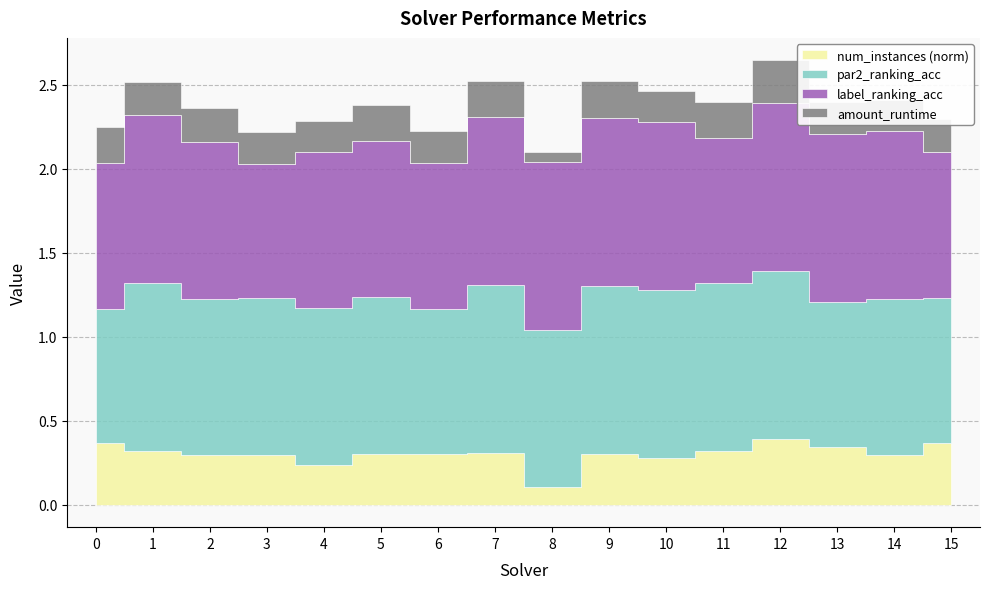

Reading left to right, what are all the values shown in this chart?

par2_ranking_acc: 0.8	1.0	0.9	0.9	0.9	0.9	0.9	1.0	0.9	1.0	1.0	1.0	1.0	0.9	0.9	0.9
label_ranking_acc: 0.9	1.0	0.9	0.8	0.9	0.9	0.9	1.0	1.0	1.0	1.0	0.9	1.0	1.0	1.0	0.9
amount_runtime: 0.2	0.2	0.2	0.2	0.2	0.2	0.2	0.2	0.1	0.2	0.2	0.2	0.3	0.2	0.2	0.2
num_instances_norm: 0.4	0.3	0.3	0.3	0.2	0.3	0.3	0.3	0.1	0.3	0.3	0.3	0.4	0.3	0.3	0.4